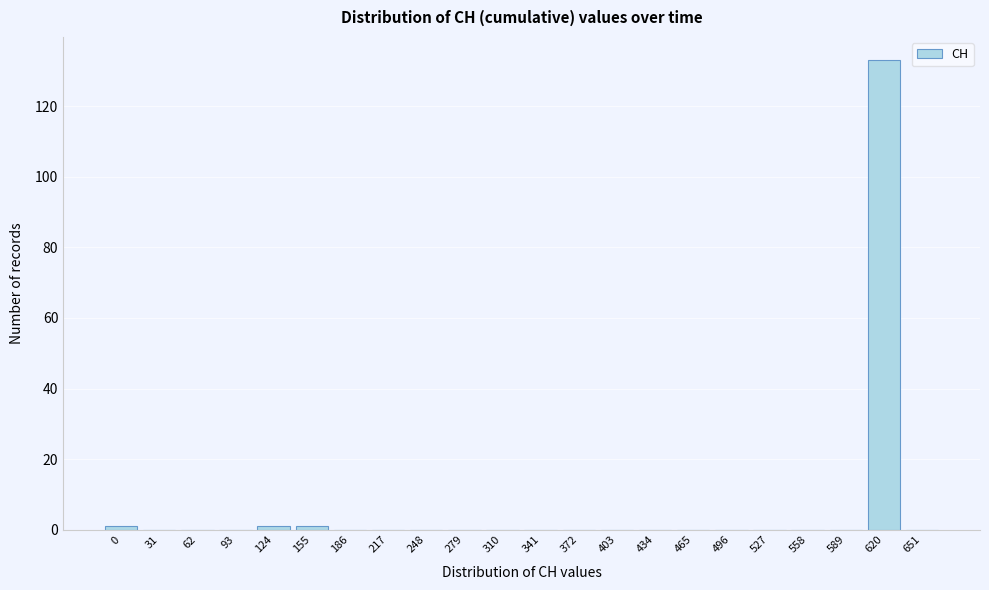

Reading left to right, list all the values displayed in this chart.

0=1	31=0	62=0	93=0	124=1	155=1	186=0	217=0	248=0	279=0	310=0	341=0	372=0	403=0	434=0	465=0	496=0	527=0	558=0	589=0	620=133	651=0